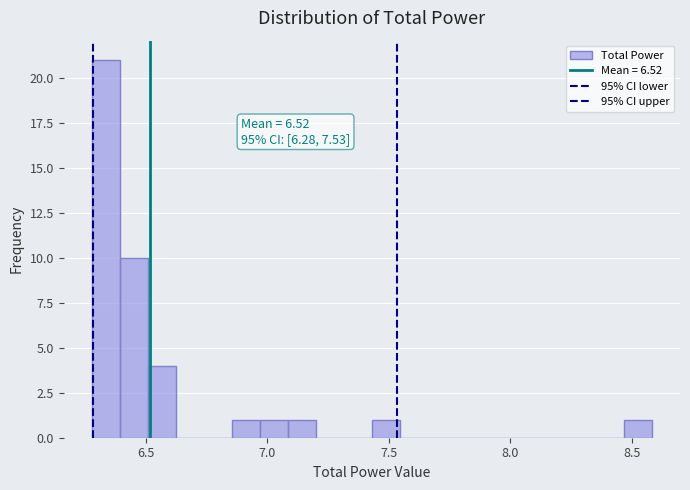

Read against the x-axis, roughly where is the centre of the tallest bar?

6.35